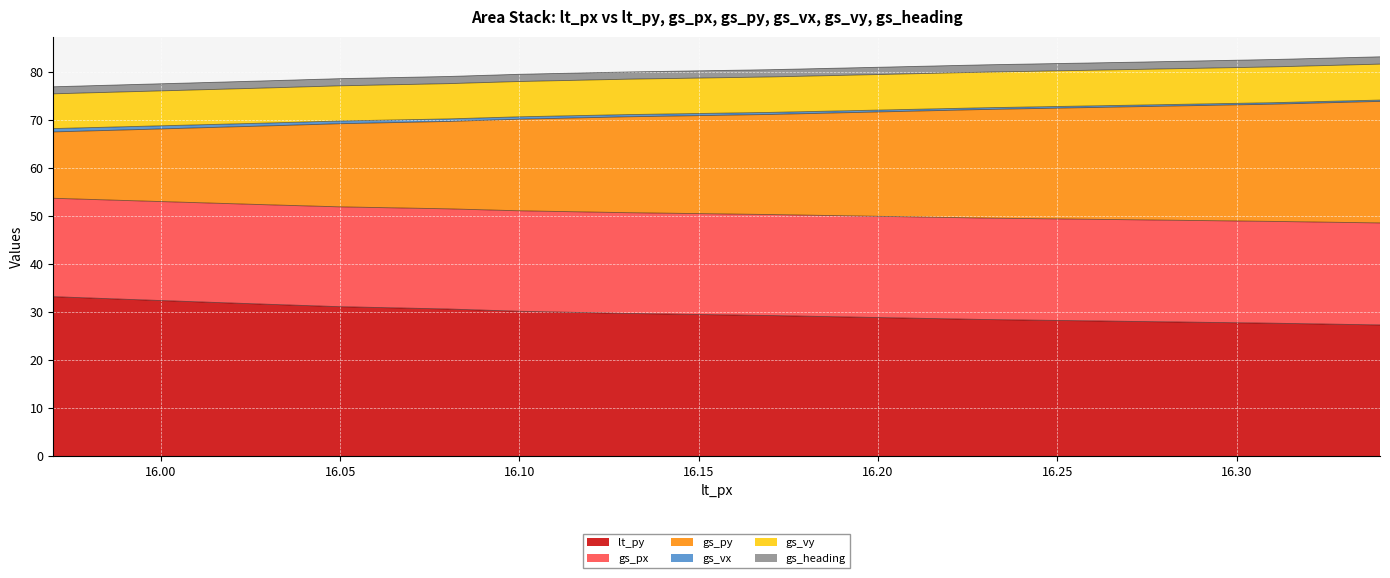

True or false: gs_vy has more than 1 interior local peaks.

False